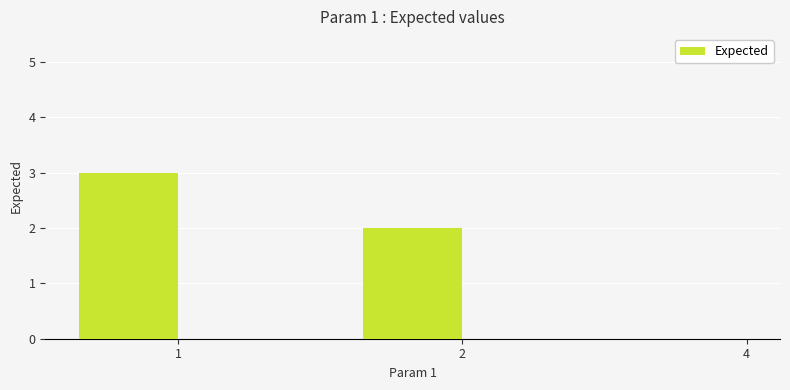

The chart shows a value of 3 at 1. True or false?

True